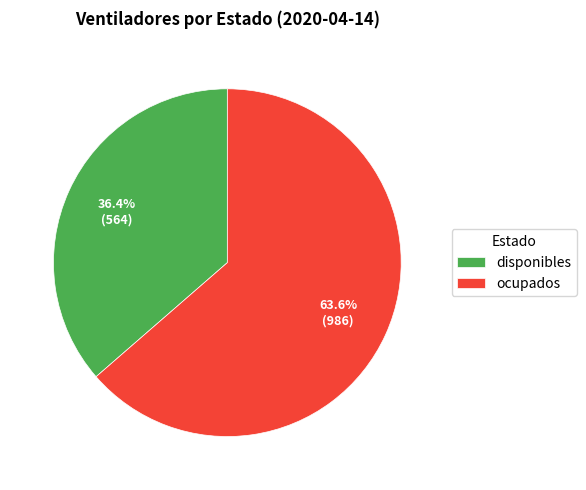

What is the total percentage of disponibles and ocupados?

100.0%